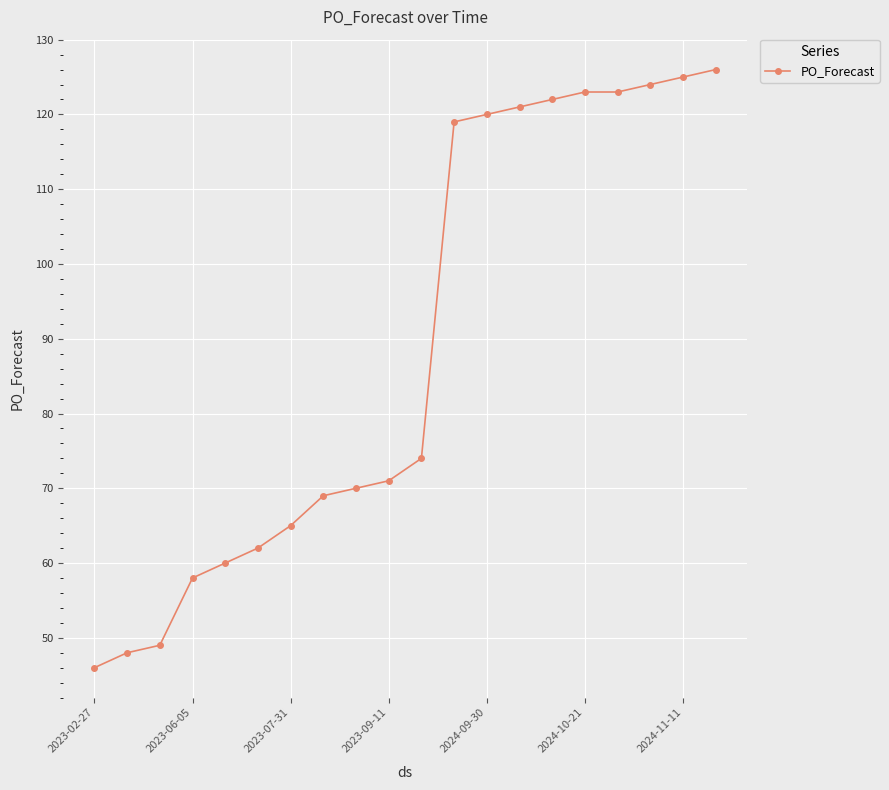

What is the value of the 3rd point from the left?

49